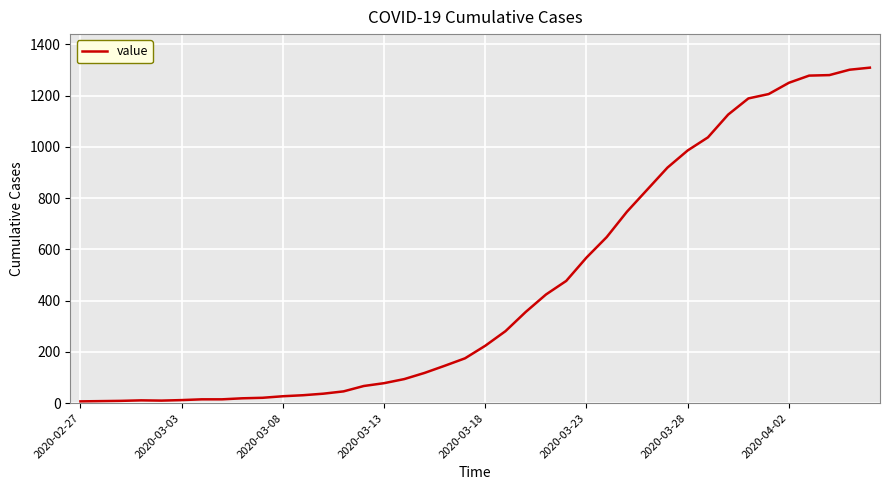

What is the maximum value shown in the chart?

1309